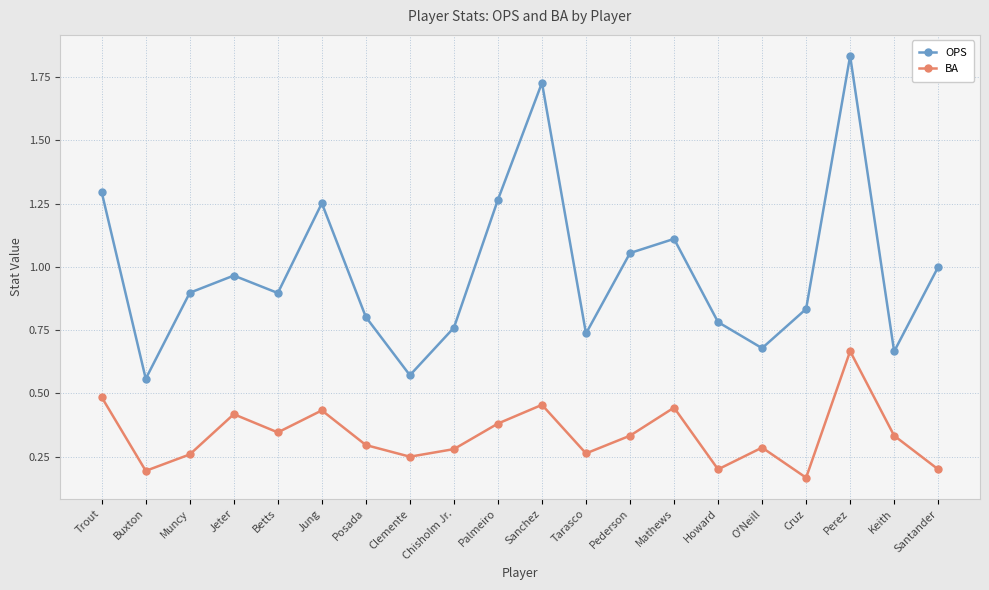

Is it true that BA equals 0.5 at Sanchez?

True